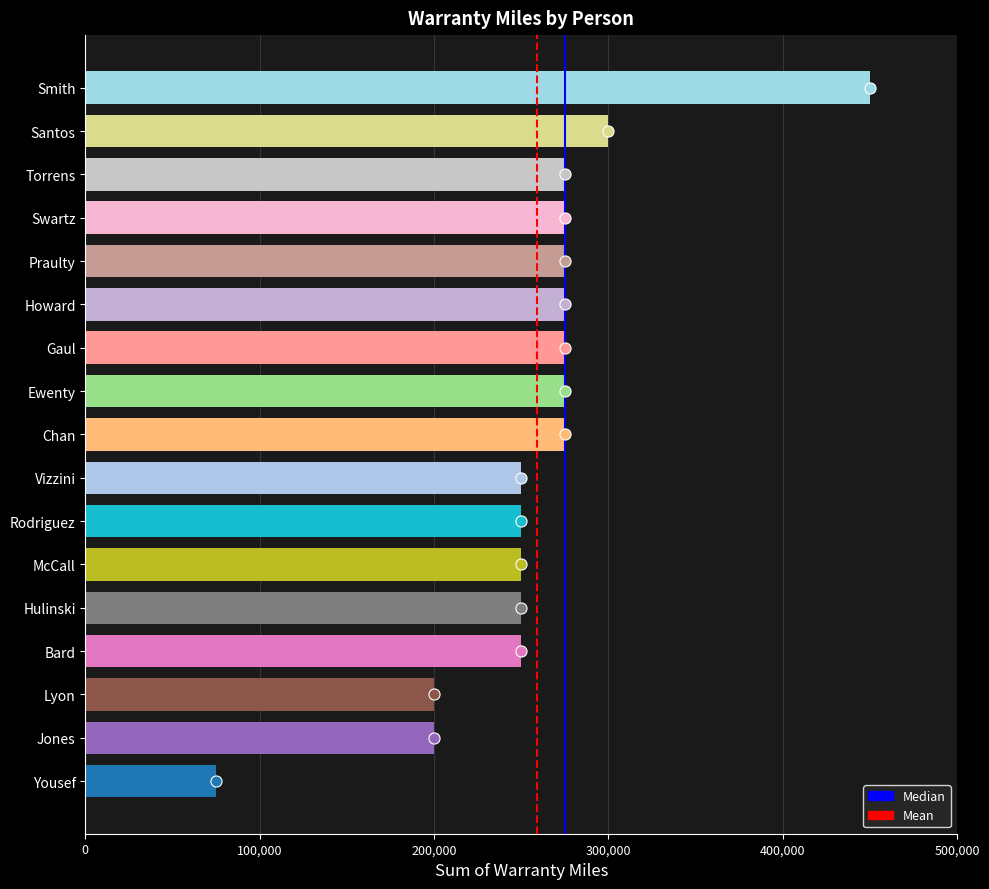

Approximately how many times larger is the value at Lyon compared to McCall?

0.8